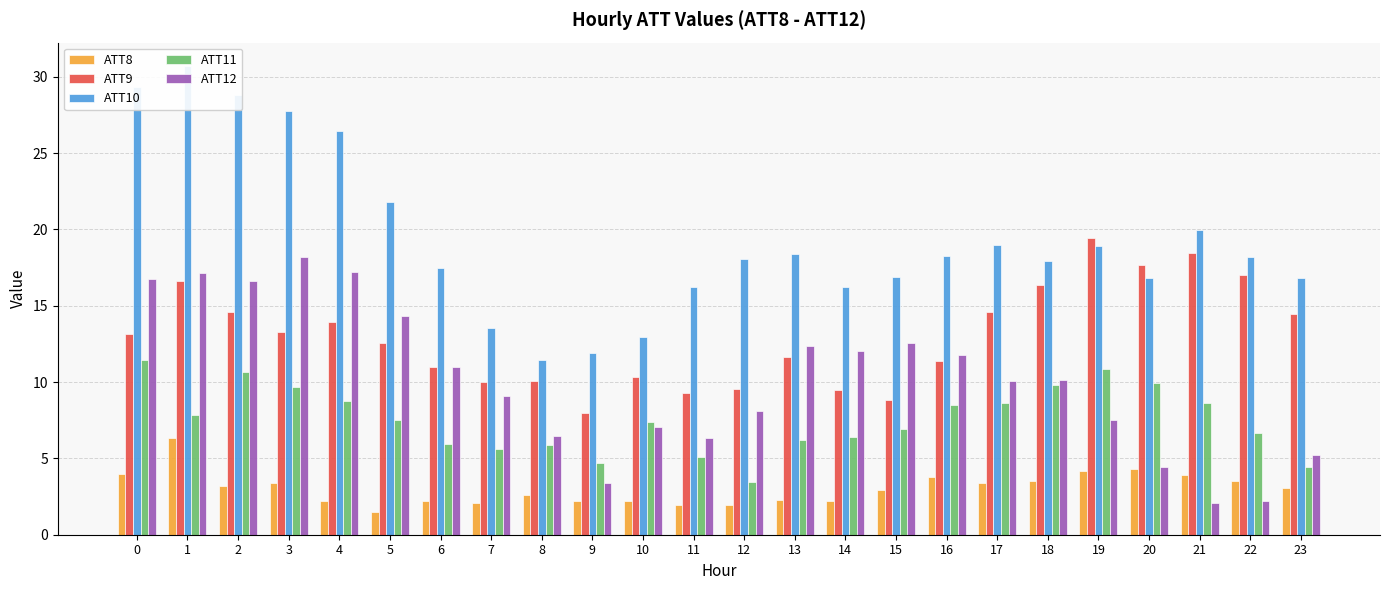

Are the bars horizontal?

No